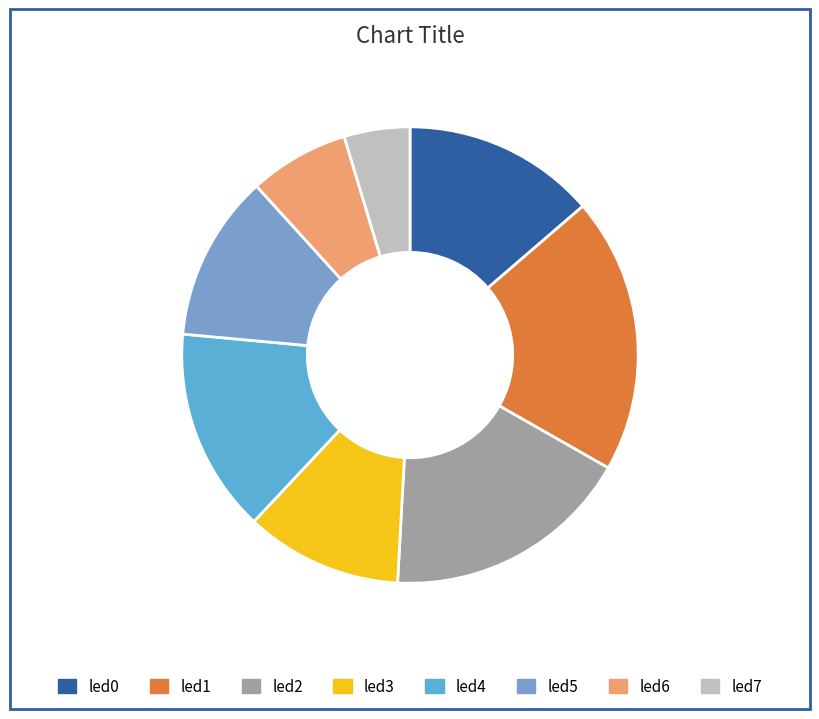

What is the change in value from led0 to led2?

+0.1